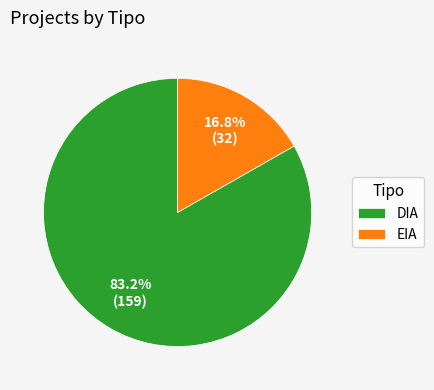

Approximately how many times larger is the value at DIA compared to EIA?

5.0